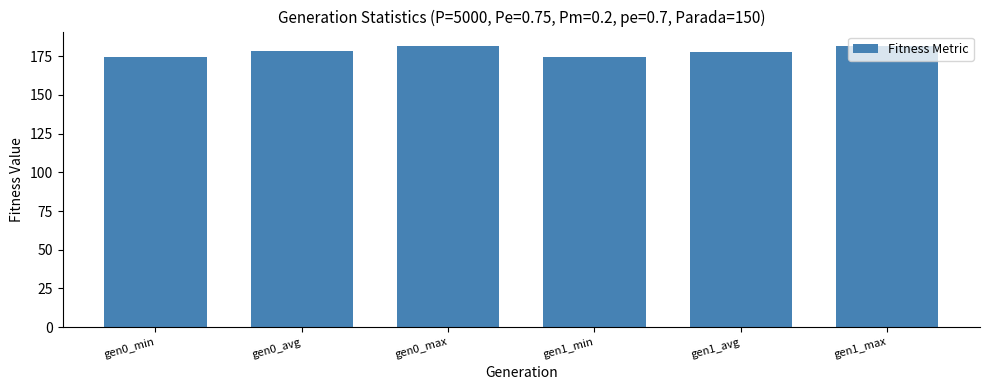

Approximately how many times larger is the value at gen1_avg compared to gen0_avg?

1.0